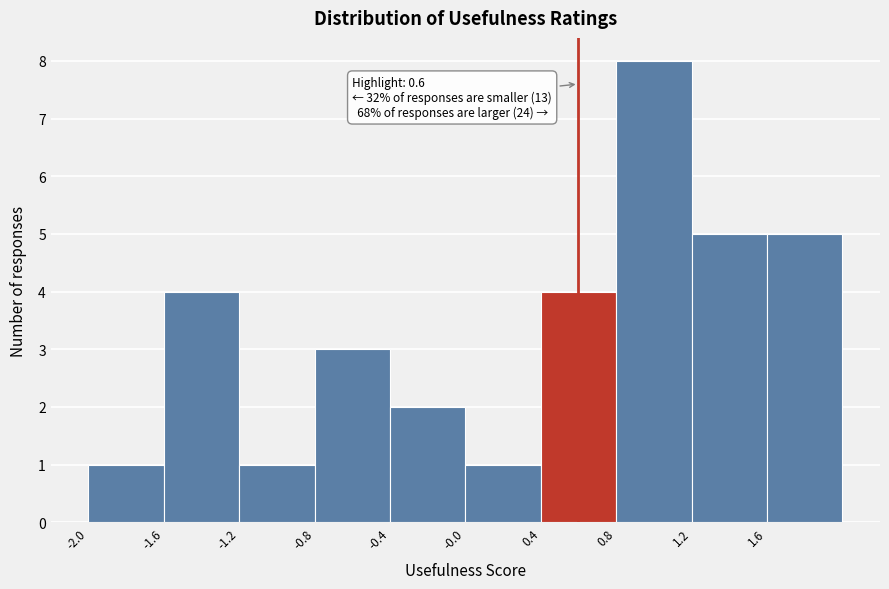

Which range on the x-axis has the tallest bar?

0.8 to 1.2